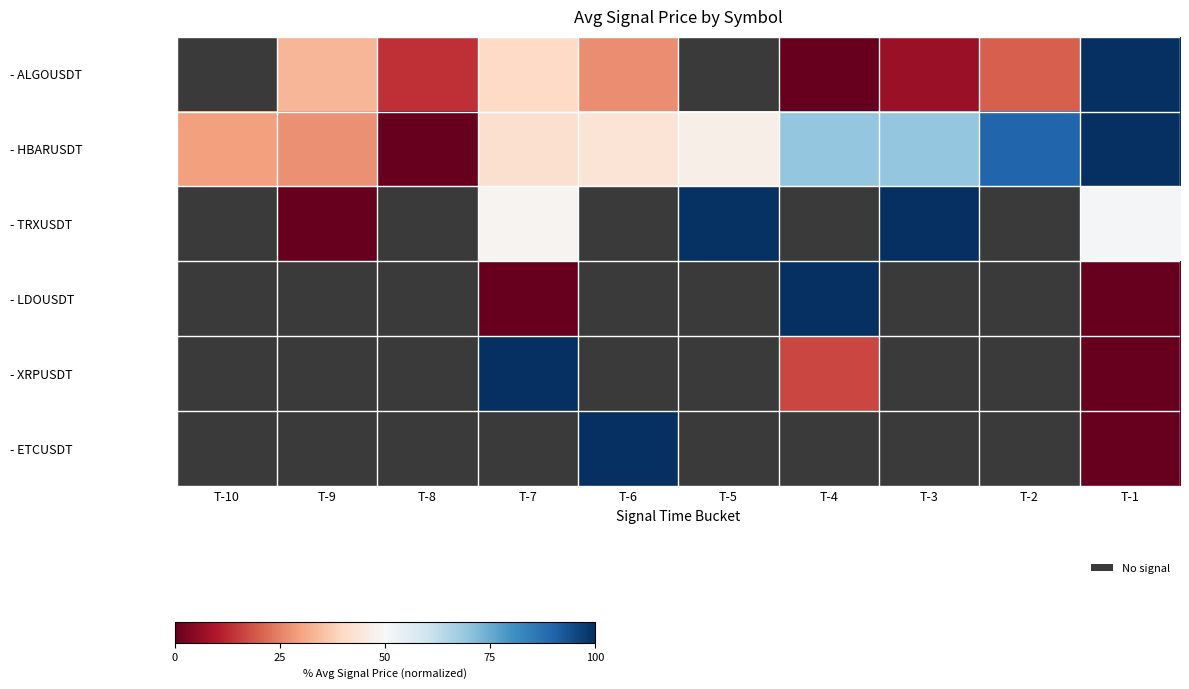

Is the value of - XRPUSDT at T-9 greater than the value of - ALGOUSDT at T-10?

No